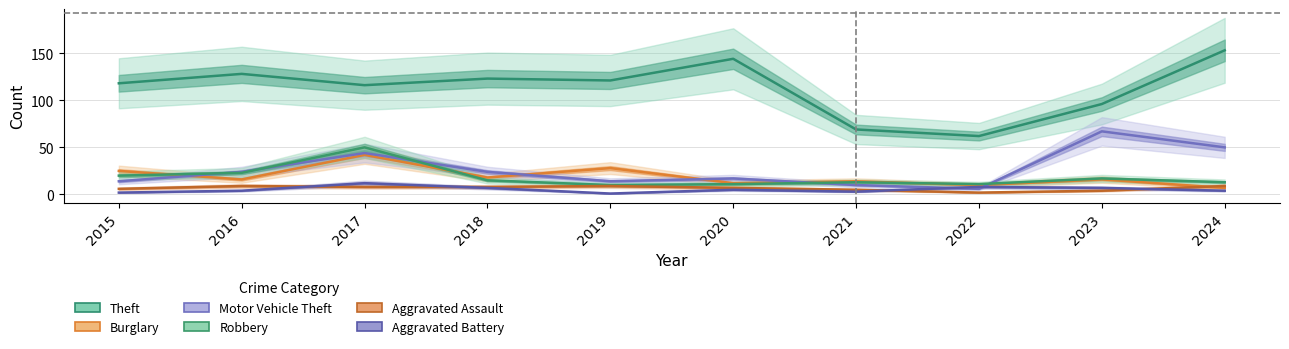

Which has a higher value, 2019 or 2022?

2019